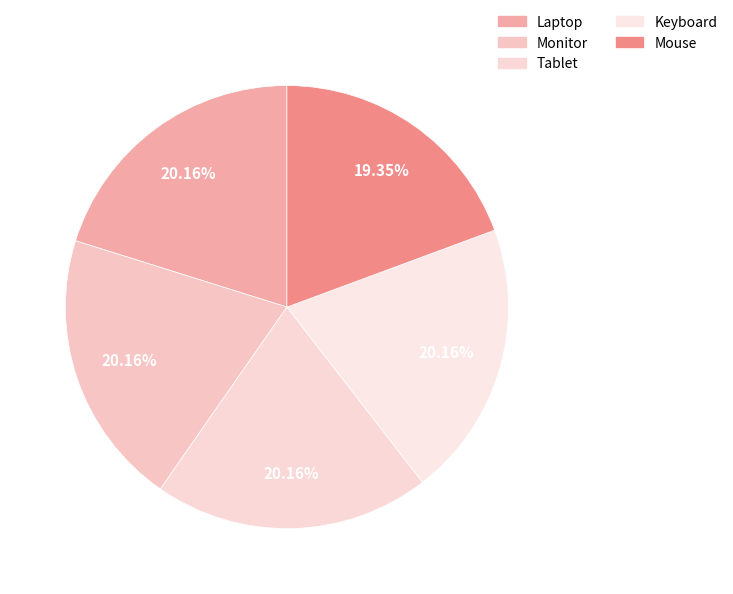

Is there any slice that represents more than half of the pie?

No